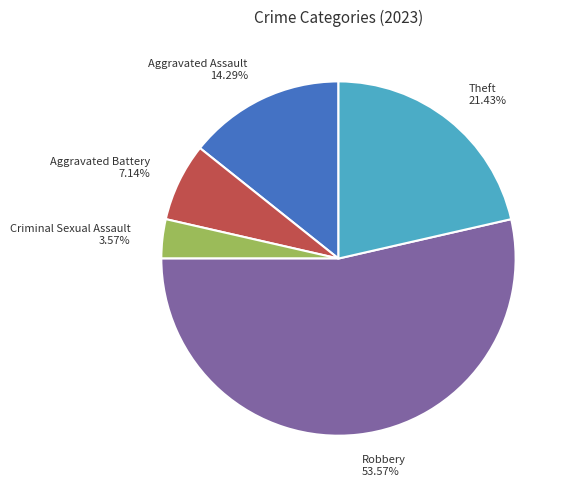

What portion of the pie excludes Theft?

78.6%